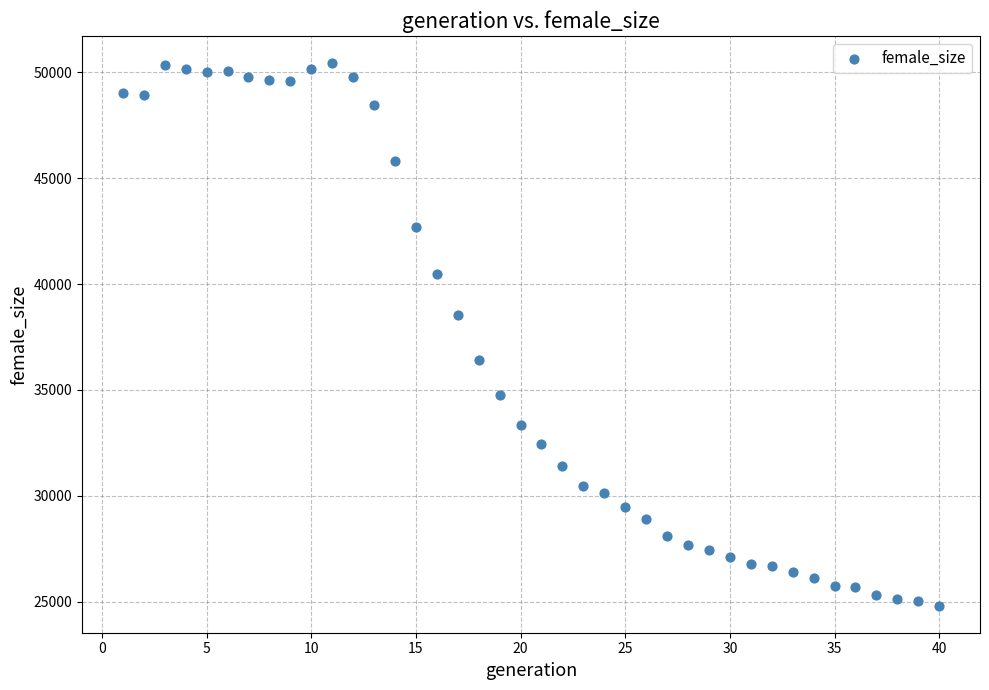

What Y value in the scatter plot is closest to 37626?

38532